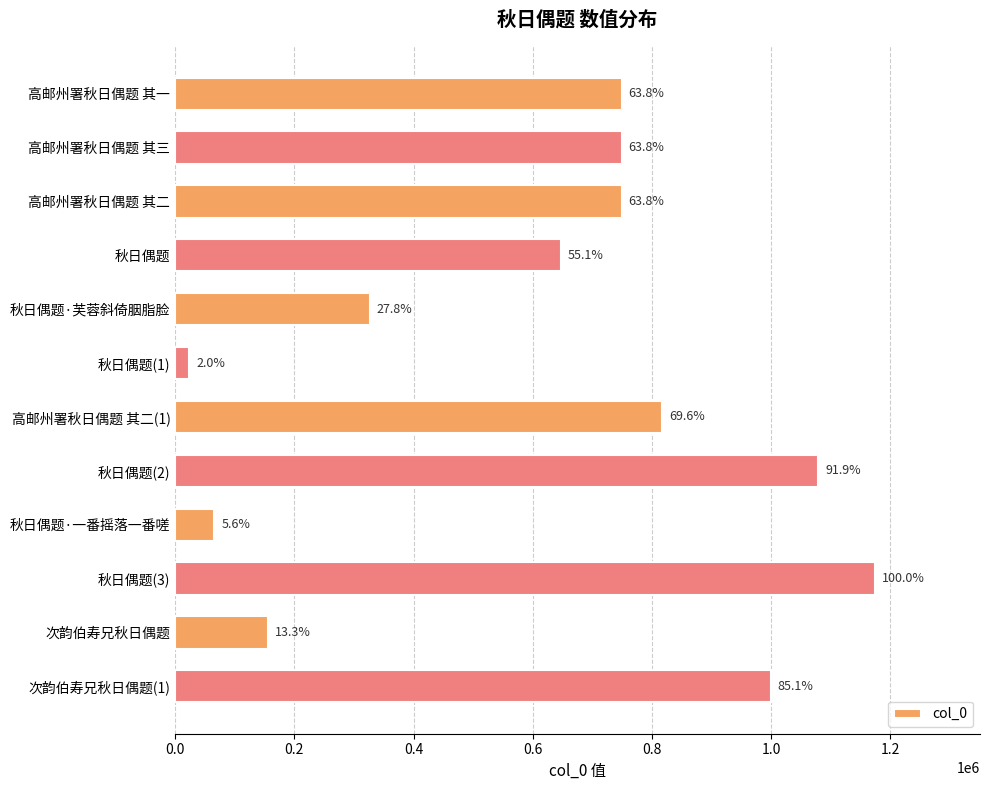

How many bars are there in total?

12